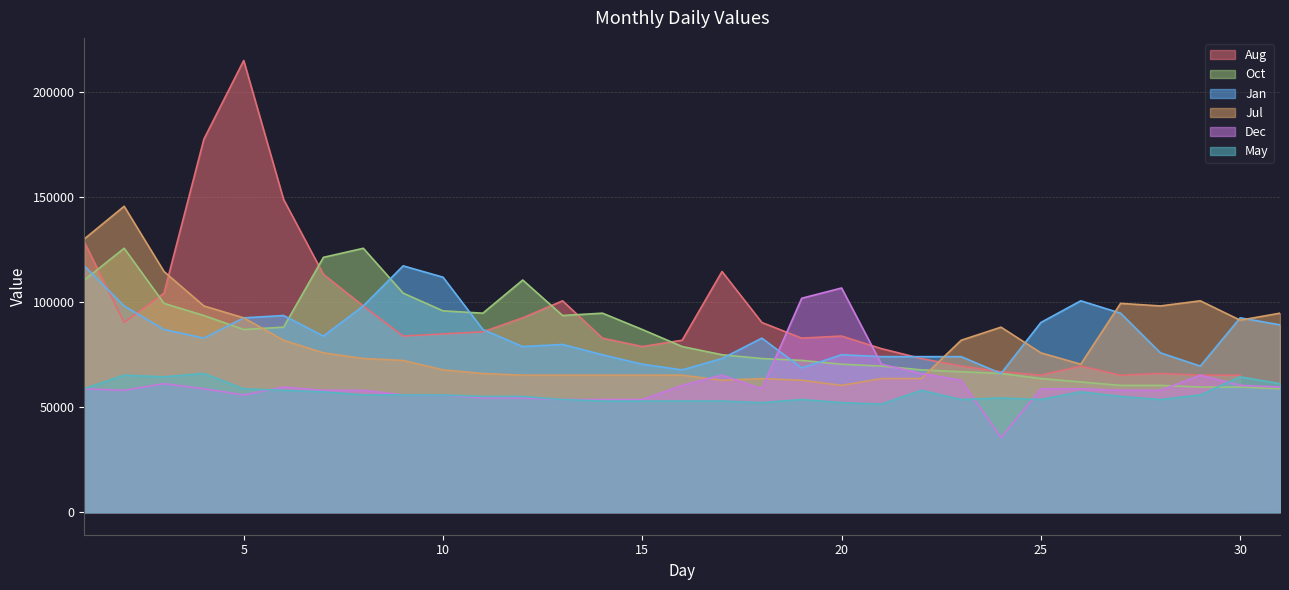

Which series ends up on top after the final intersection of Jan and Dec?

Jan